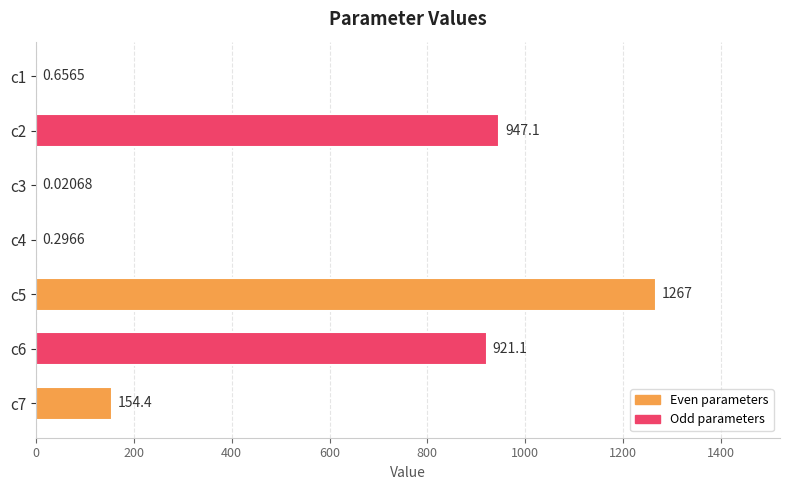

What is the change in value from c3 to c6?

+921.1